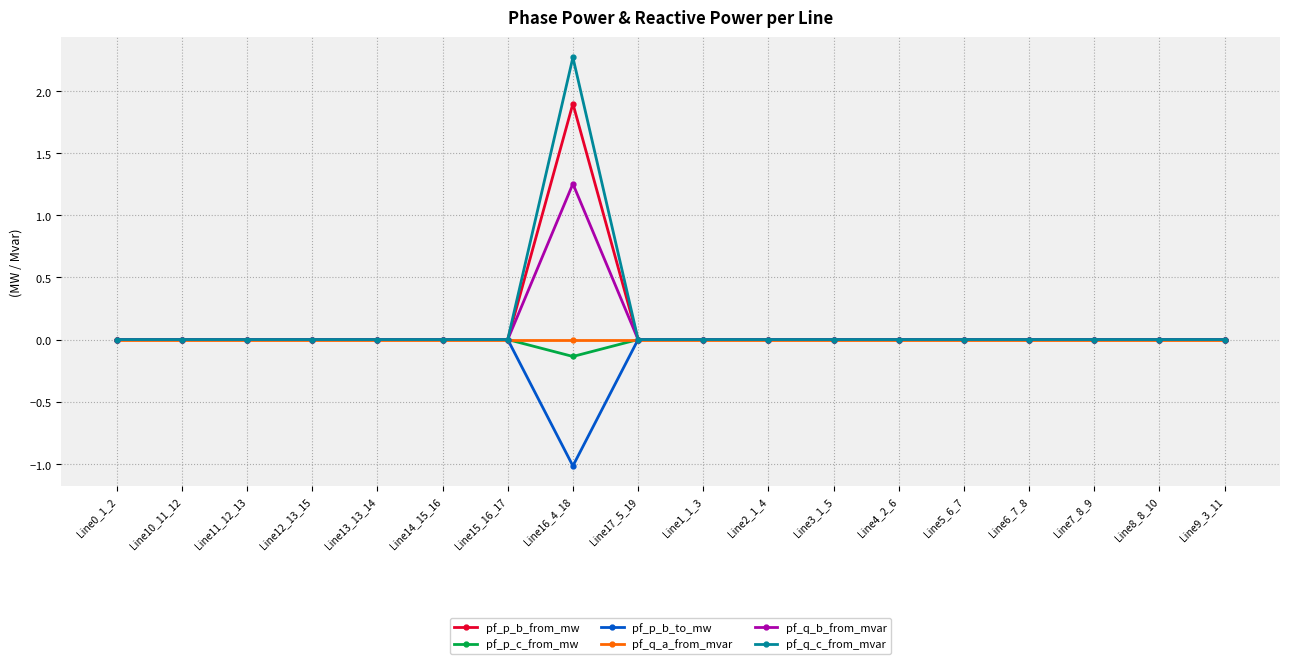

What are all the series names shown in the legend?

pf_p_b_from_mw, pf_p_c_from_mw, pf_p_b_to_mw, pf_q_a_from_mvar, pf_q_b_from_mvar, pf_q_c_from_mvar